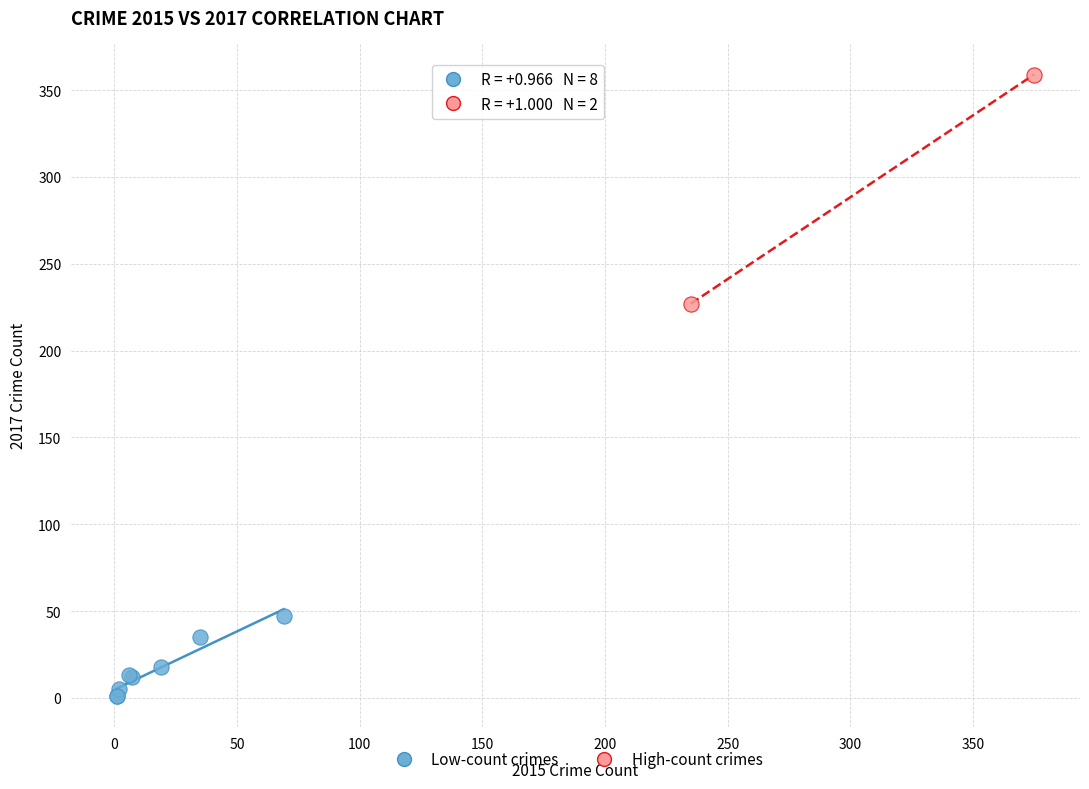

Which series contains the highest Y value?

High-count crimes